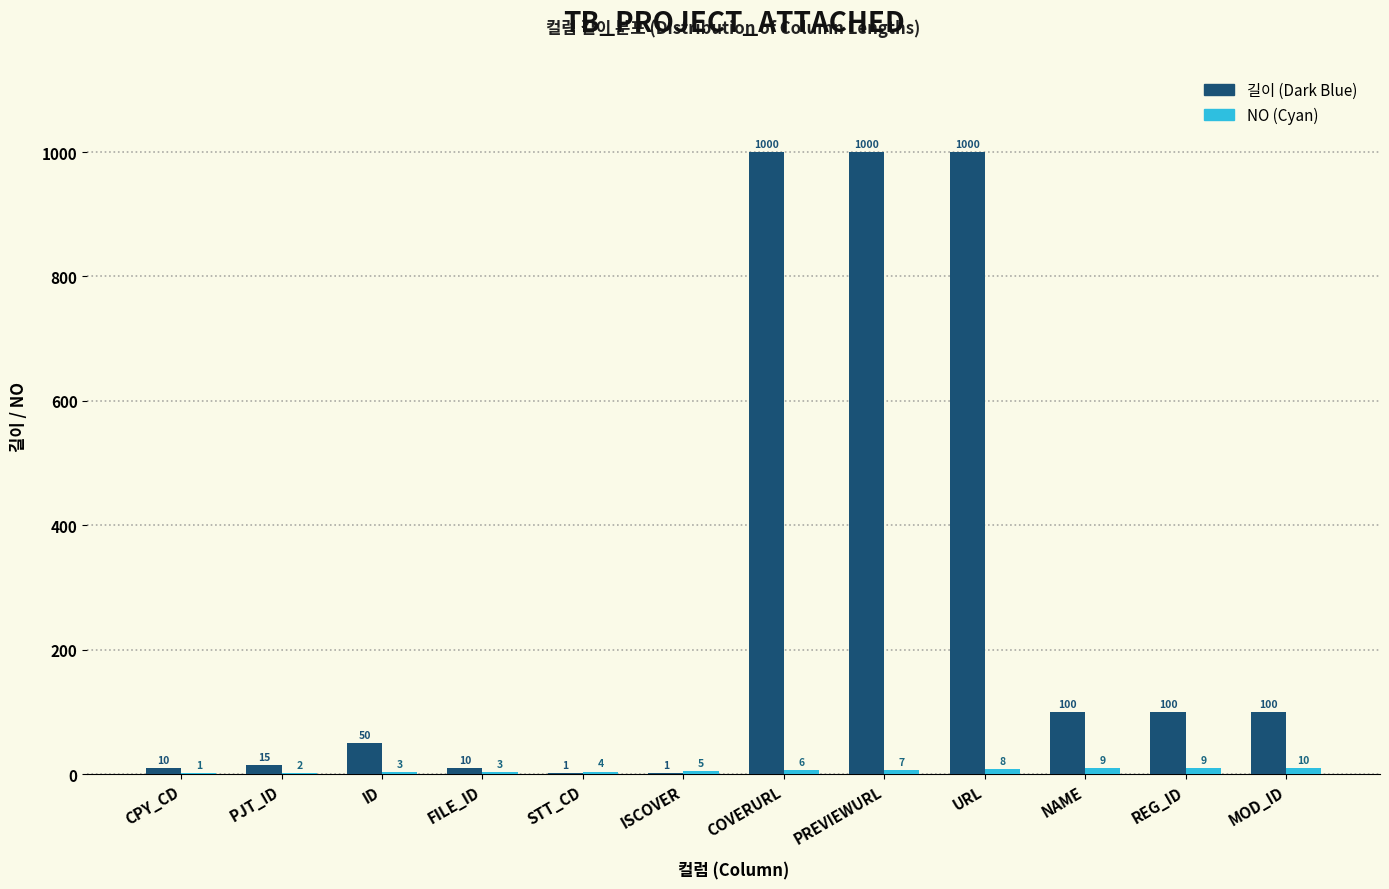

What is the sum of all 길이 (Dark Blue) values?

3387